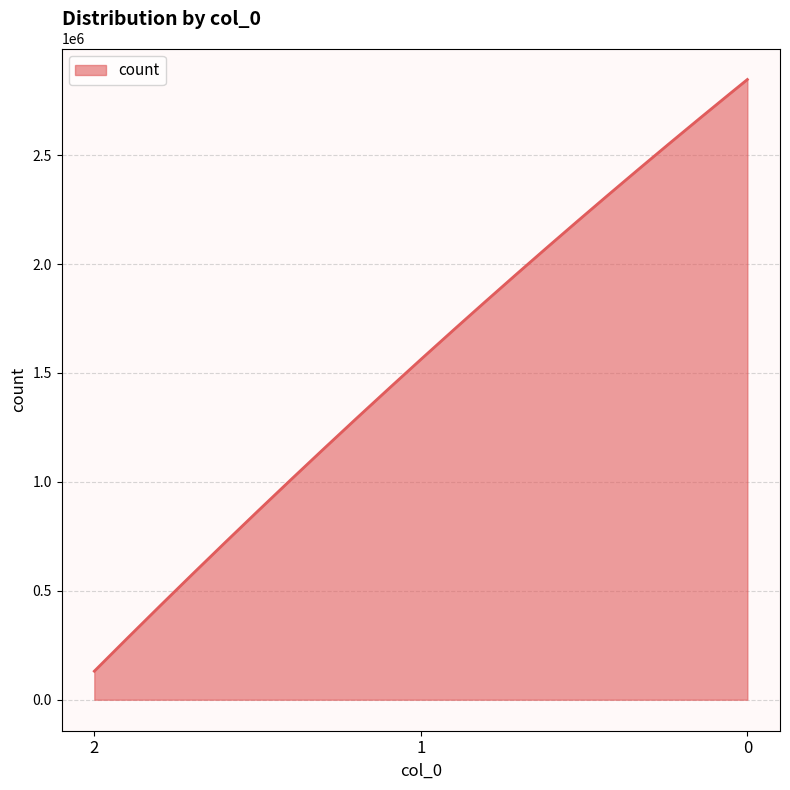

What is the difference between the maximum and minimum values?

2716058.0